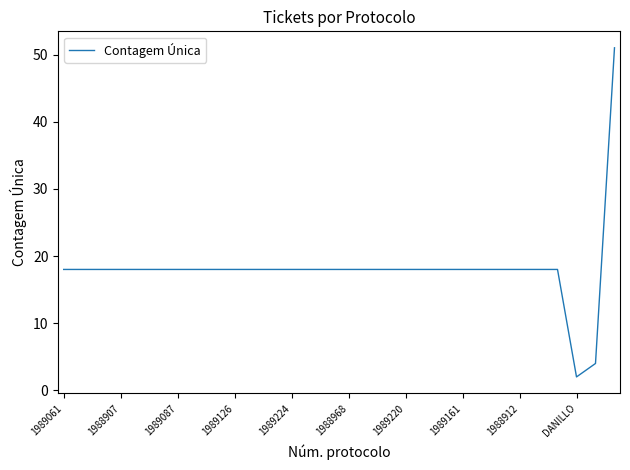

What is the difference between the maximum and minimum values?

49